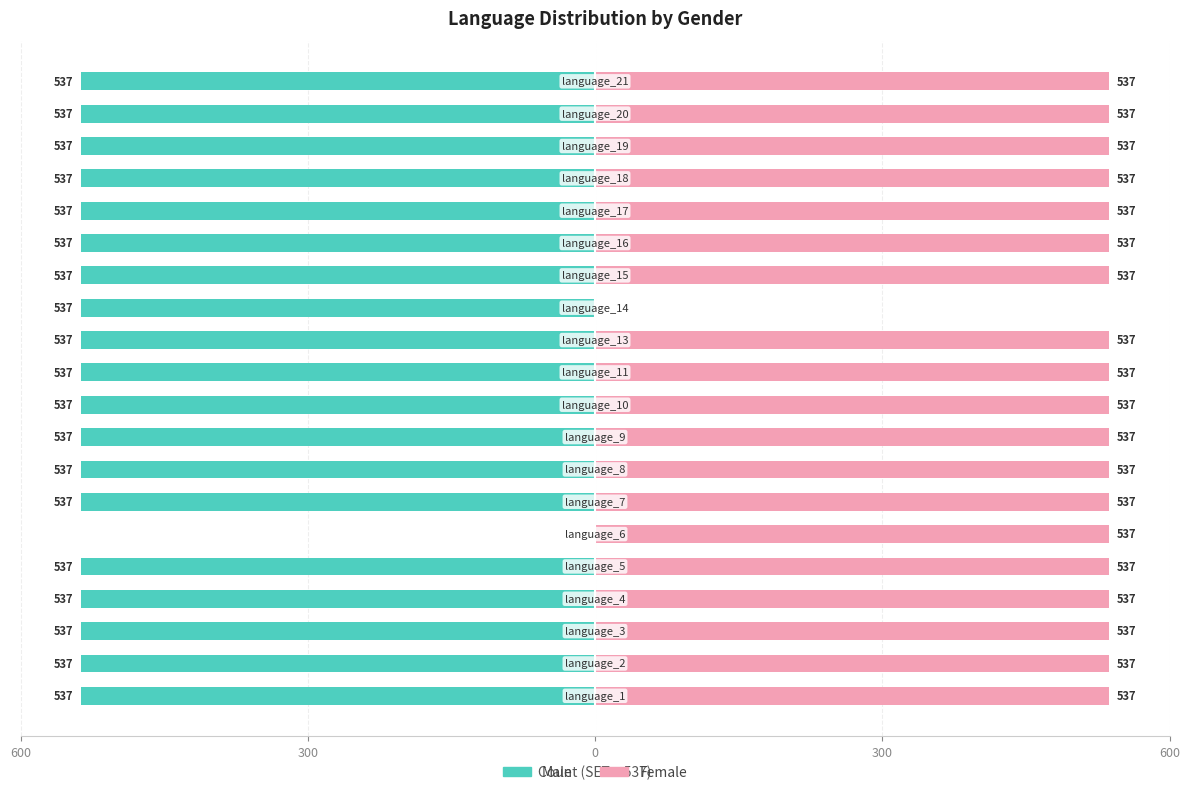

At which category is the sum across all series the highest?

5